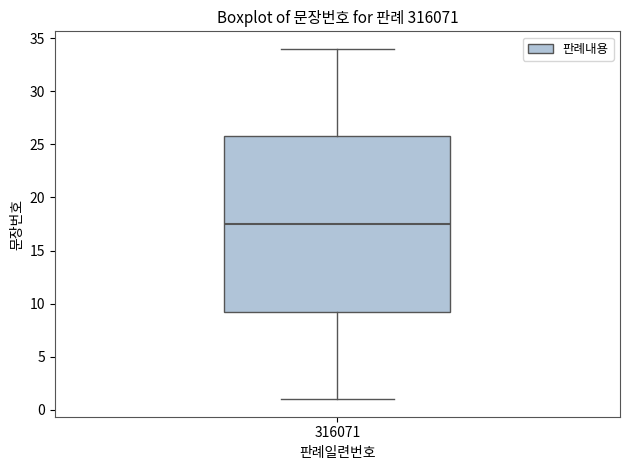

Where does the lower whisker of the box at x = 316071 end on the y-axis? The values are not printed on the chart, so give them approximately, as read against the axis.

1.0